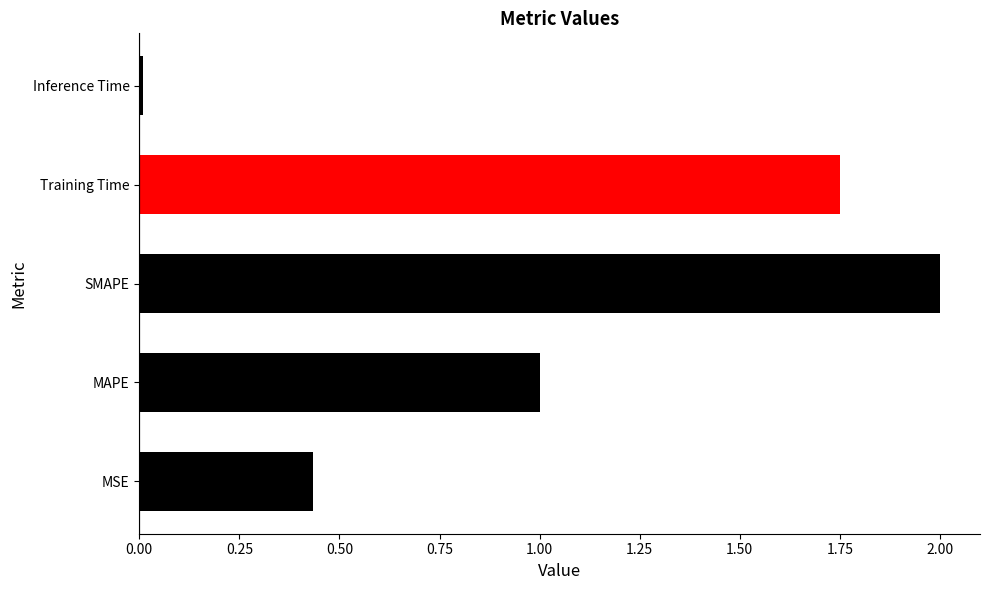

List the labels in order of value, smallest first.

Inference Time, MSE, MAPE, Training Time, SMAPE